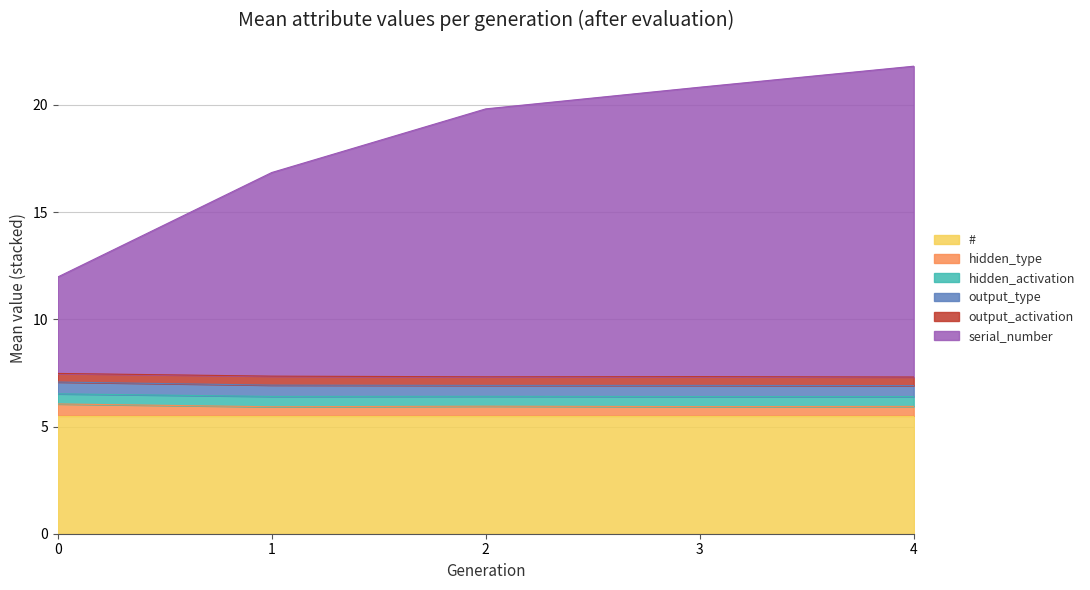

The value of # at 2 is 9.1. True or false?

False